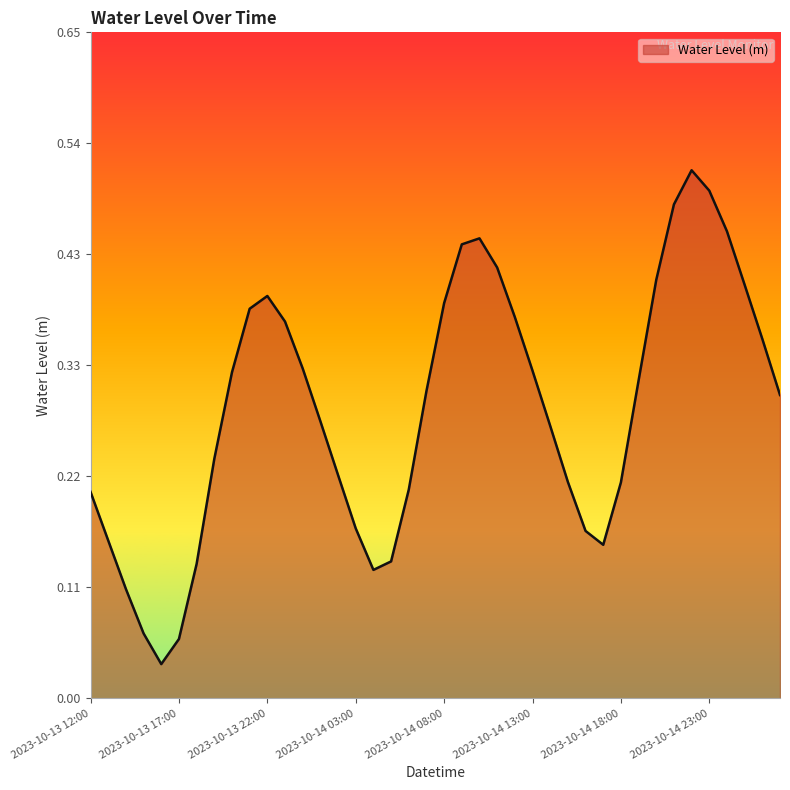

Does the chart have visible grid lines?

No